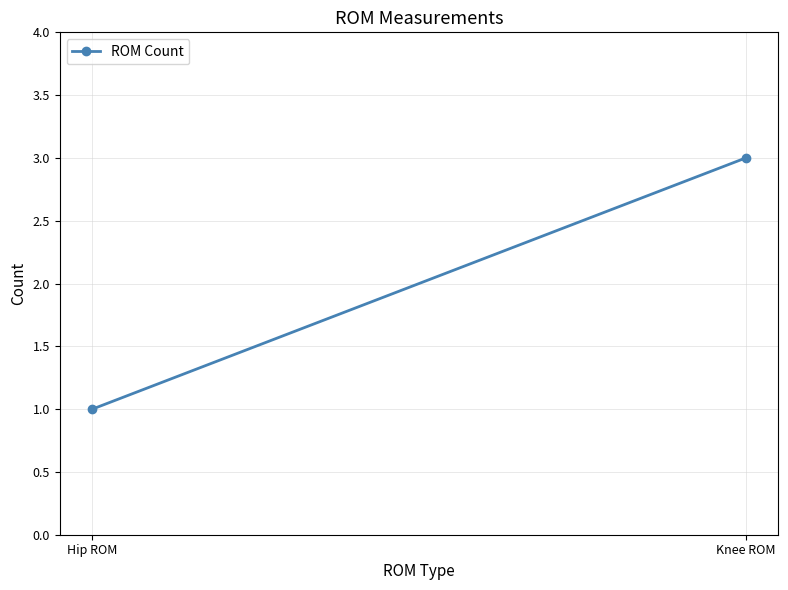

True or false: the data shows 1 at Knee ROM.

False